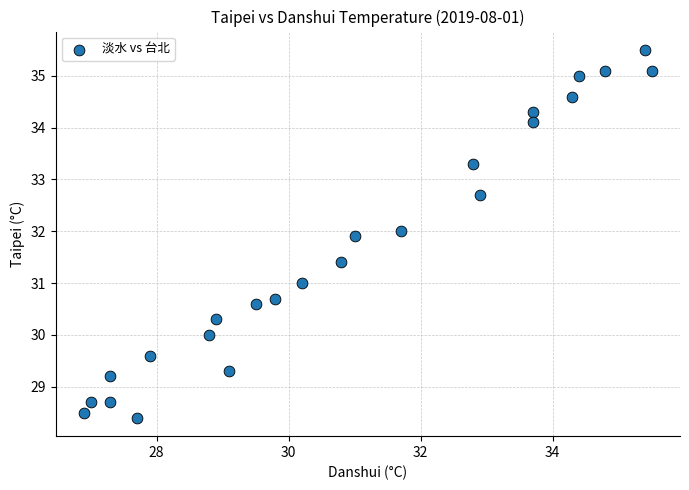

What is the range of Y values (max minus min)?

7.1